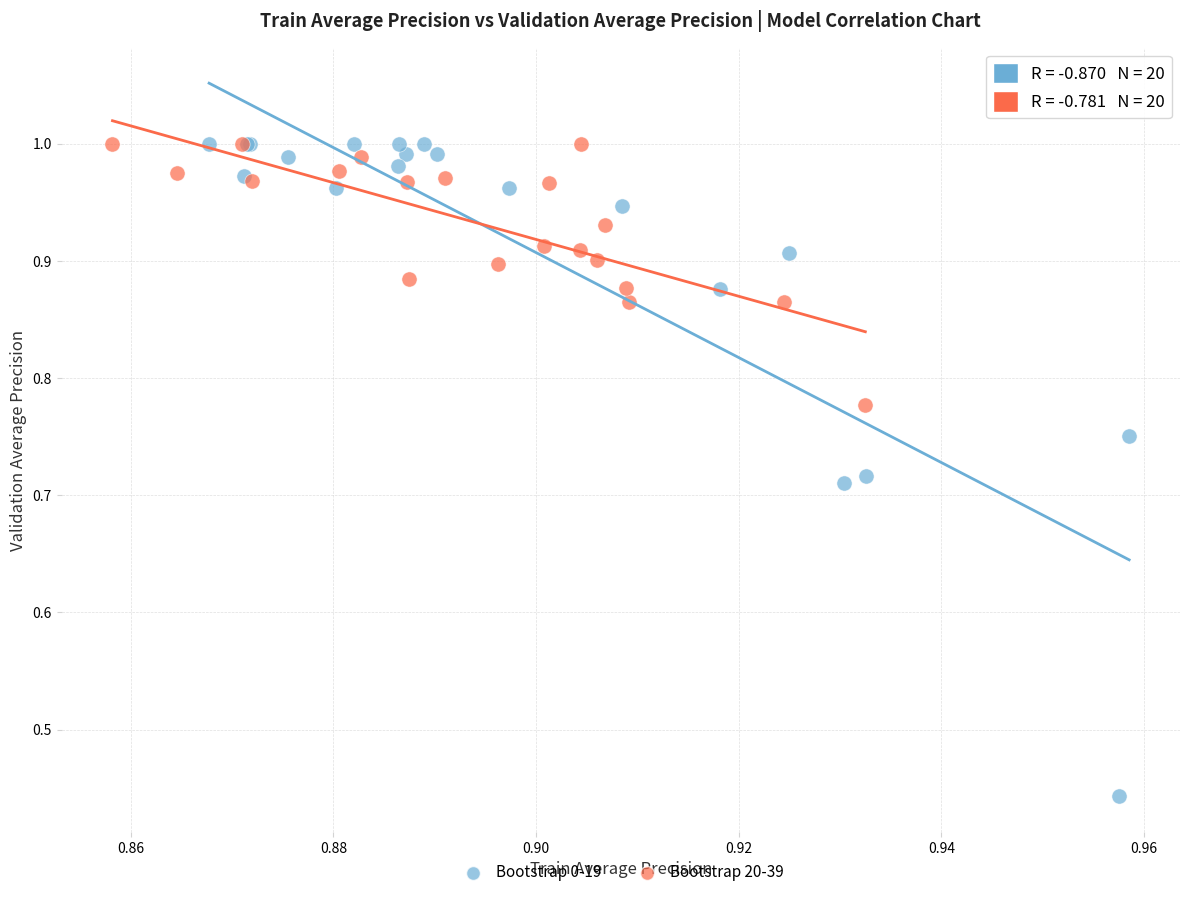

Which series reaches the minimum Y coordinate?

Bootstrap 0-19